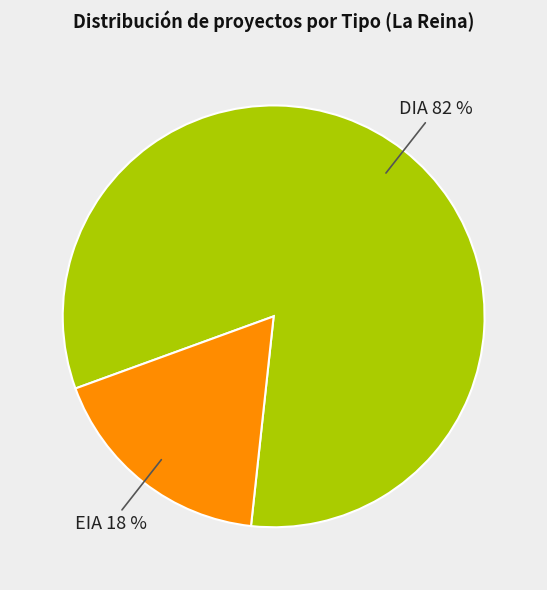

What is the largest slice in the pie chart?

DIA